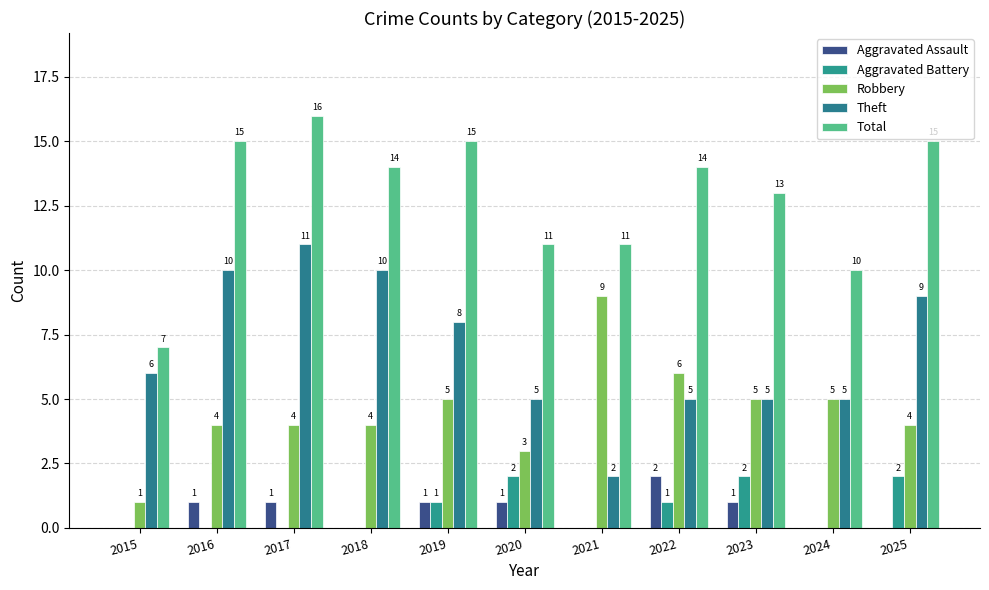

What is the total value across all series at 2023?

26